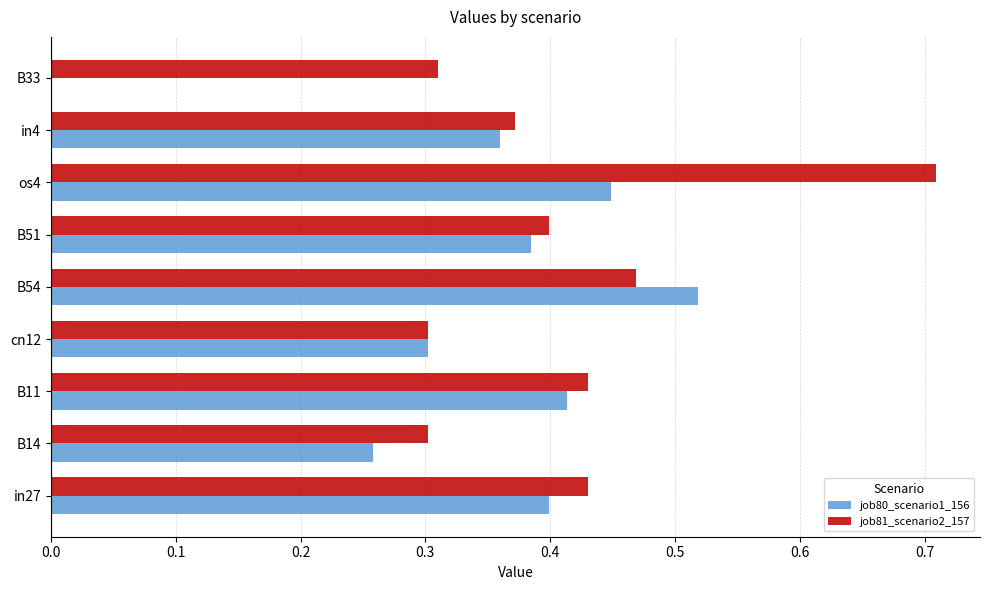

The value of job81_scenario2_157 at cn12 is 0.5. True or false?

False